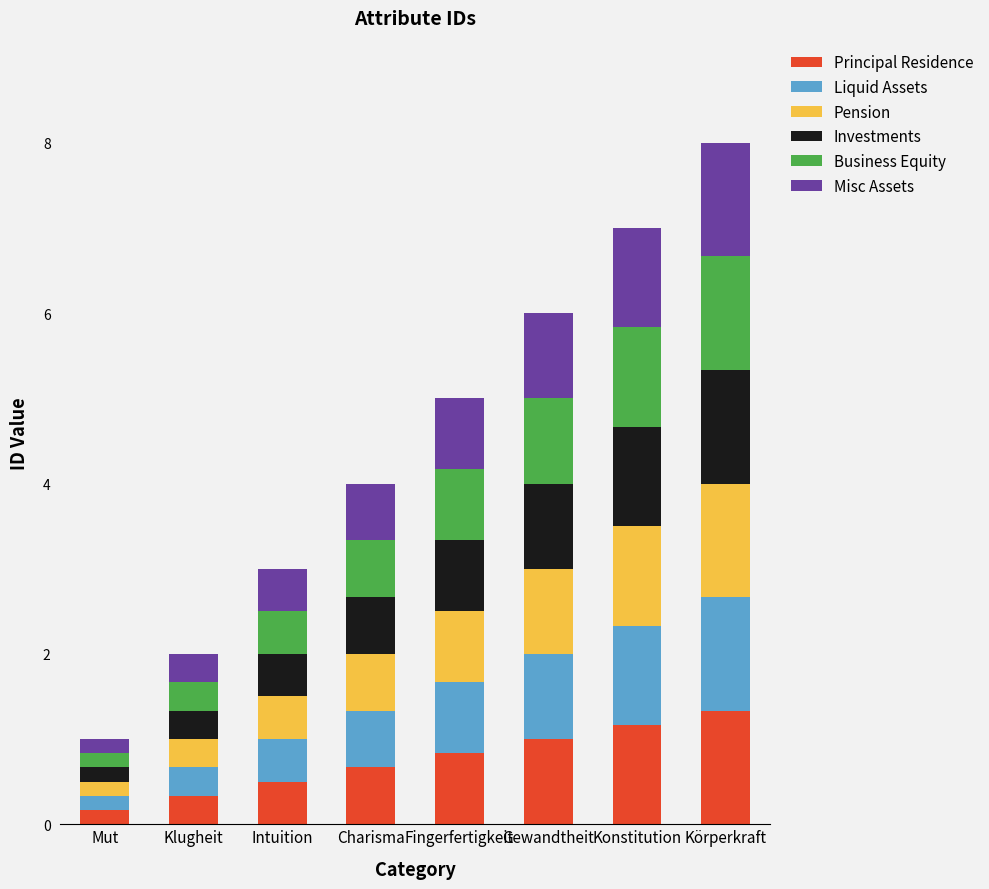

How many series are shown in this chart?

6